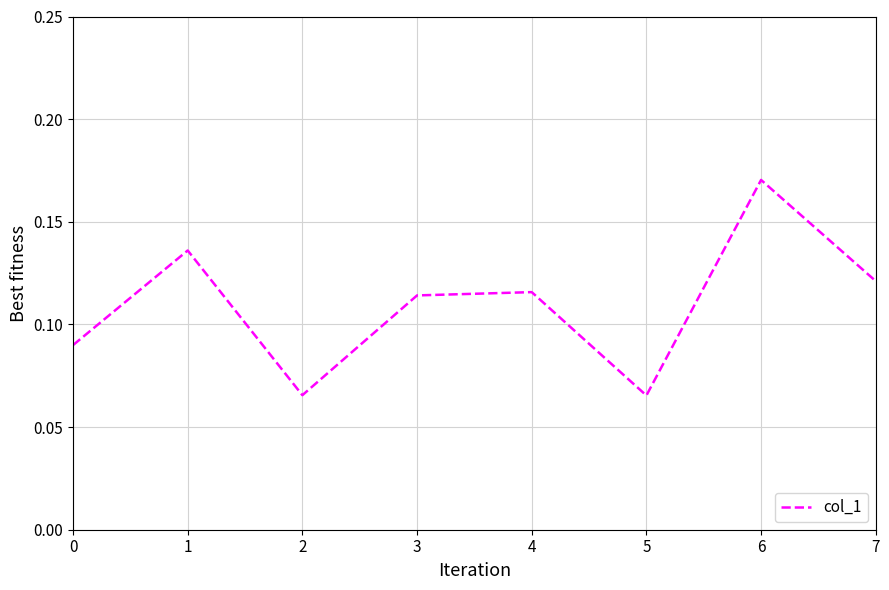

True or false: there are more than 2 points higher than both neighbors.

True